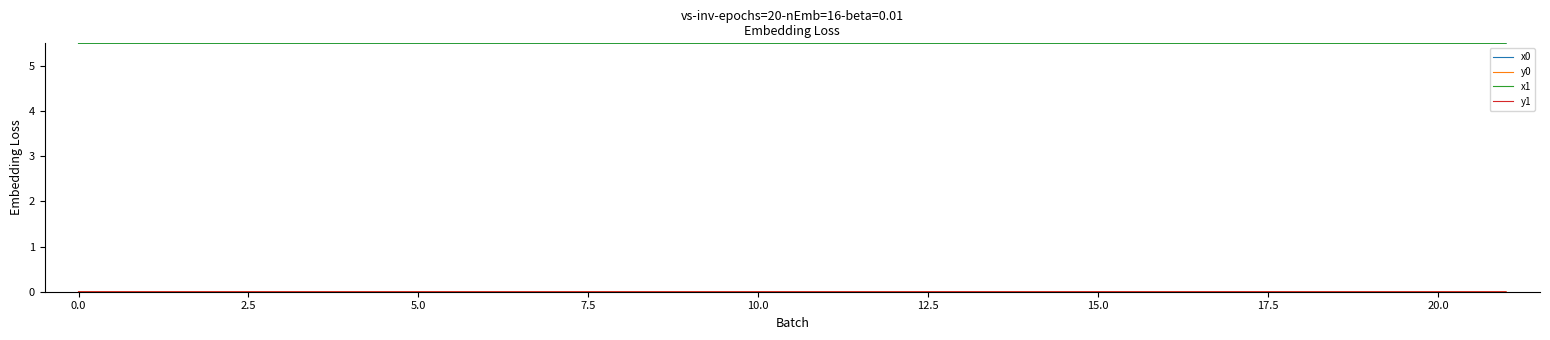

What is the highest value of the x1 series?

5.5